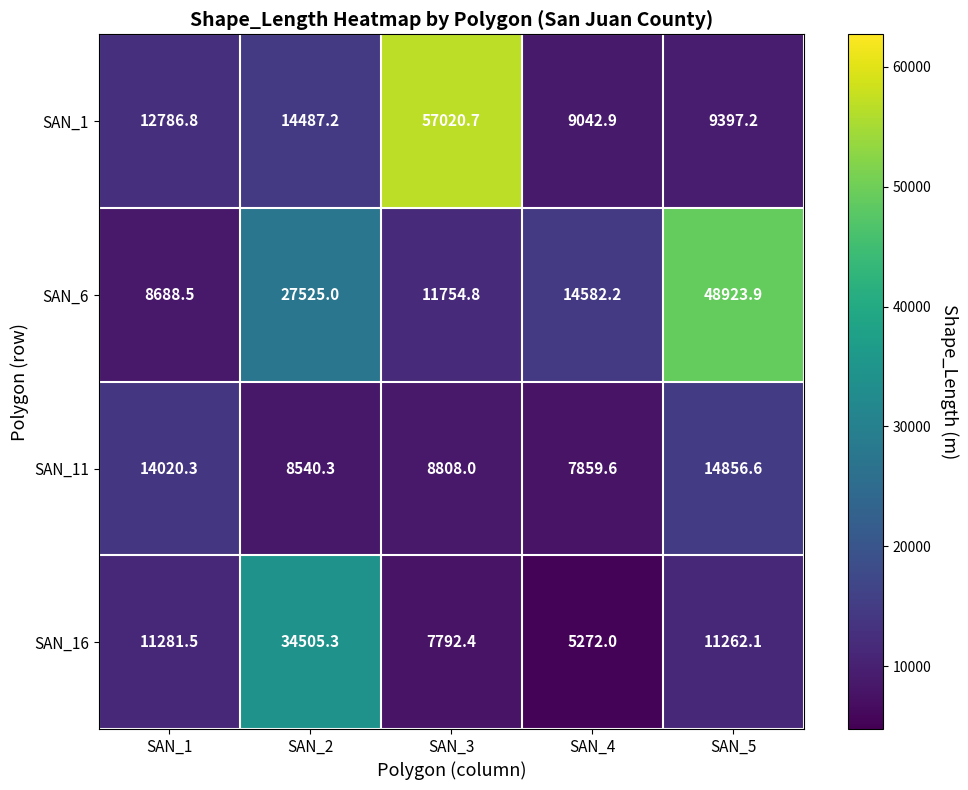

Reading left to right, transcribe all the data shown in this chart.

SAN_1: SAN_1=12786.8	SAN_2=14487.2	SAN_3=57020.7	SAN_4=9042.9	SAN_5=9397.2
SAN_6: SAN_1=8688.5	SAN_2=27525.0	SAN_3=11754.8	SAN_4=14582.2	SAN_5=48923.9
SAN_11: SAN_1=14020.3	SAN_2=8540.3	SAN_3=8808.0	SAN_4=7859.6	SAN_5=14856.6
SAN_16: SAN_1=11281.5	SAN_2=34505.3	SAN_3=7792.4	SAN_4=5272.0	SAN_5=11262.1